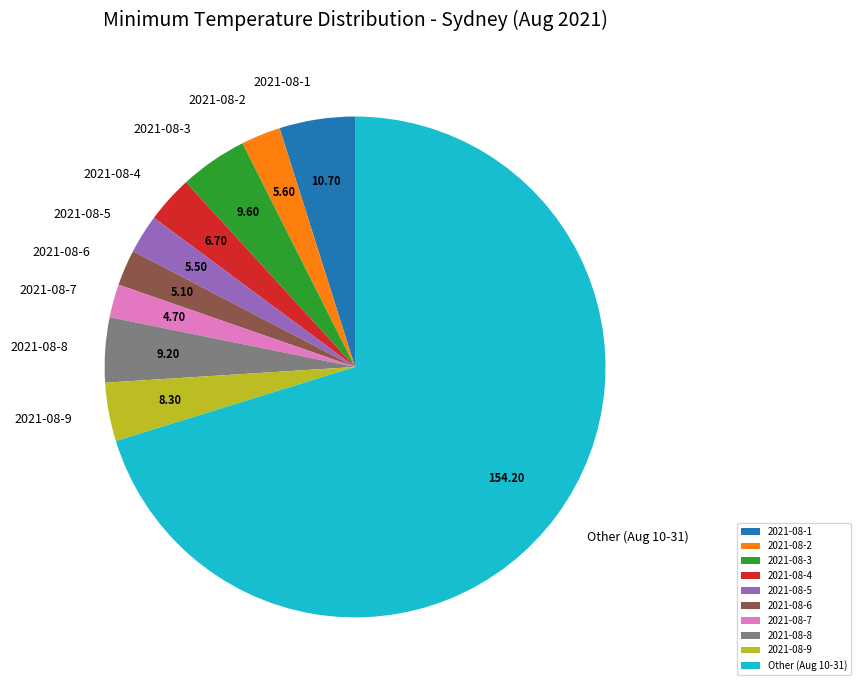

Approximately how many times larger is the value at 2021-08-5 compared to 2021-08-8?

0.6